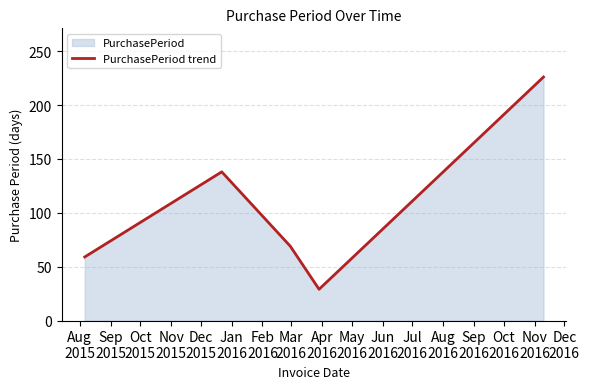

What is the difference between the second highest and second lowest values?

79